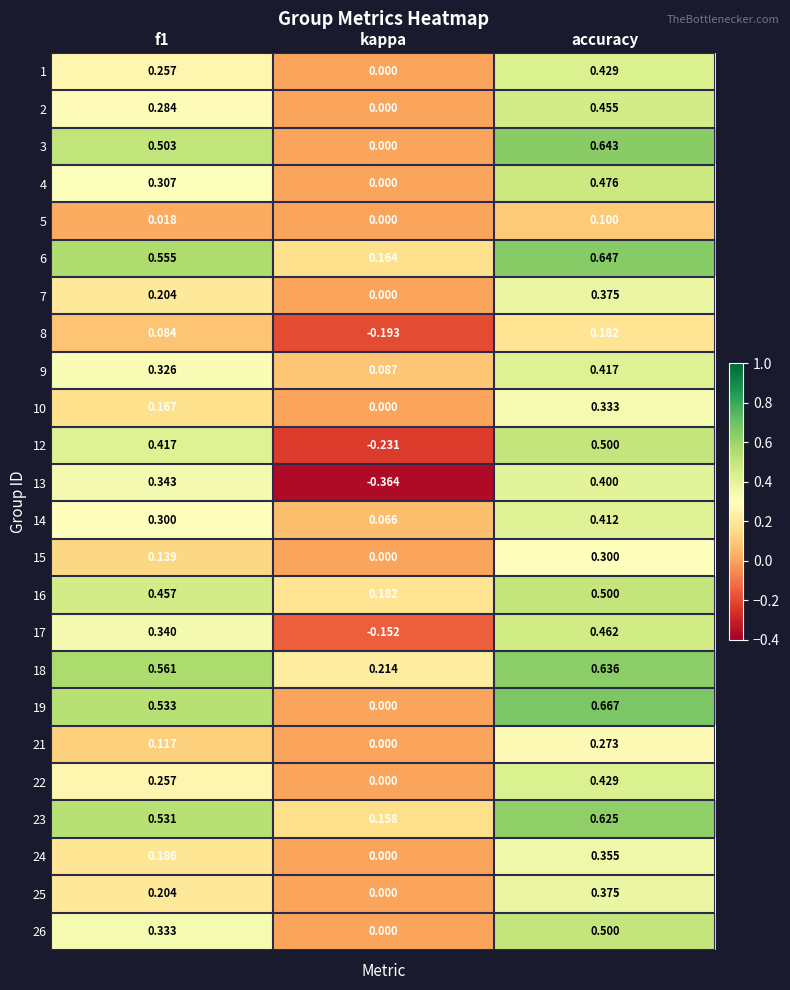

Which category has the highest value across all series?

accuracy